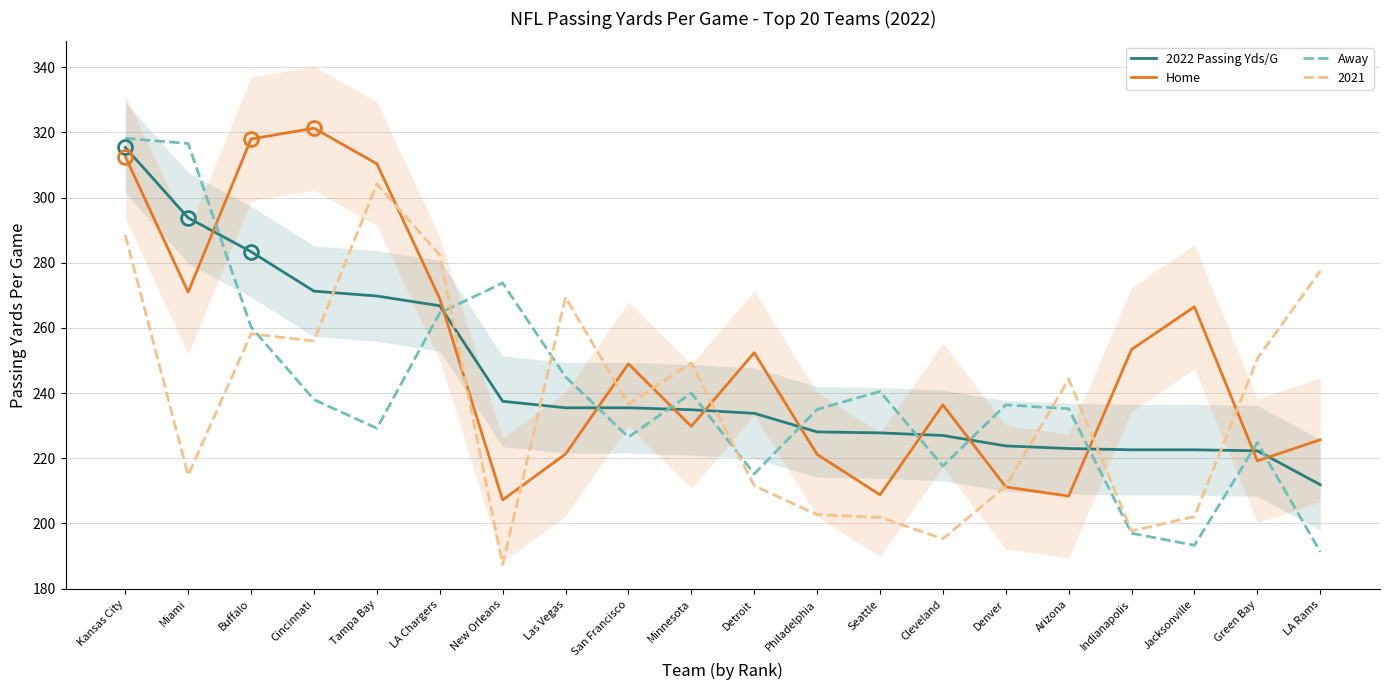

True or false: Away and Home cross at least once.

True